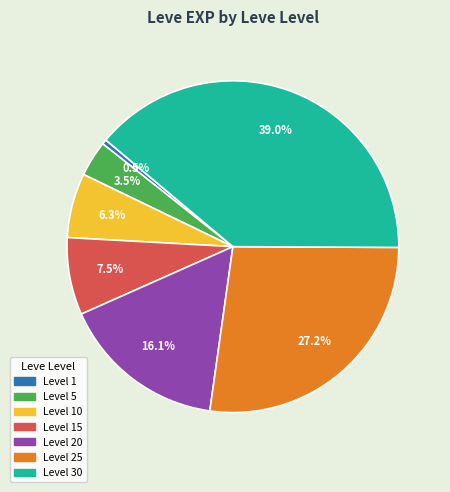

Combined, what portion of the pie is Level 10 and Level 5?

9.8%